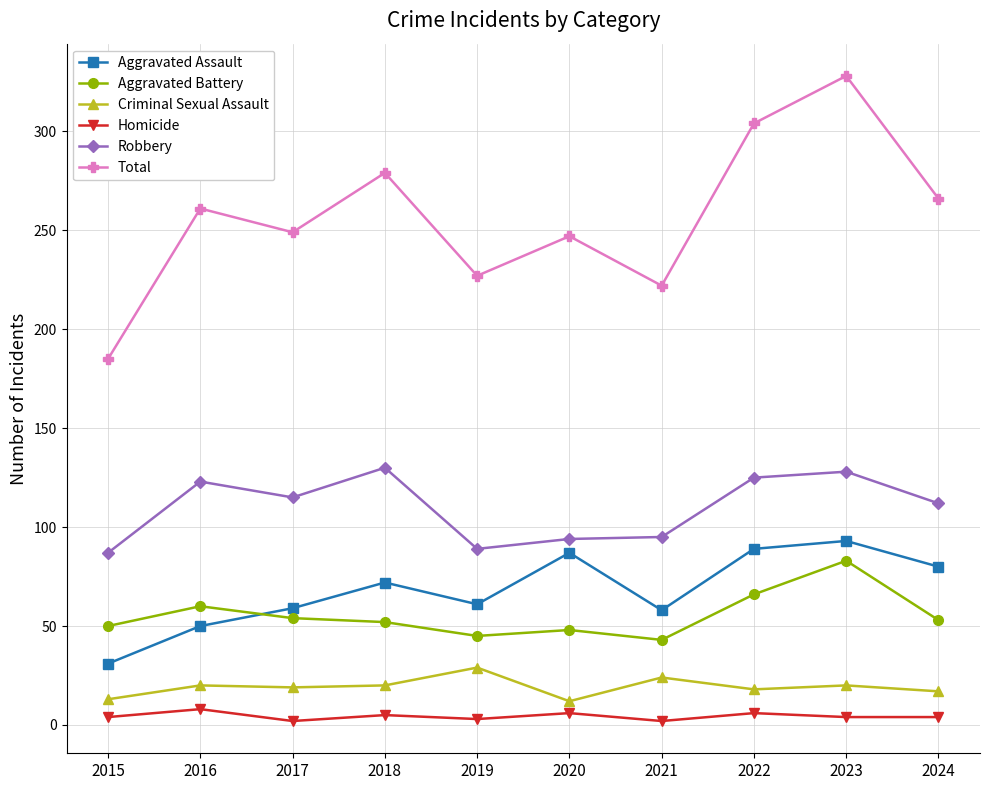

True or false: Criminal Sexual Assault and Total intersect in this chart.

False